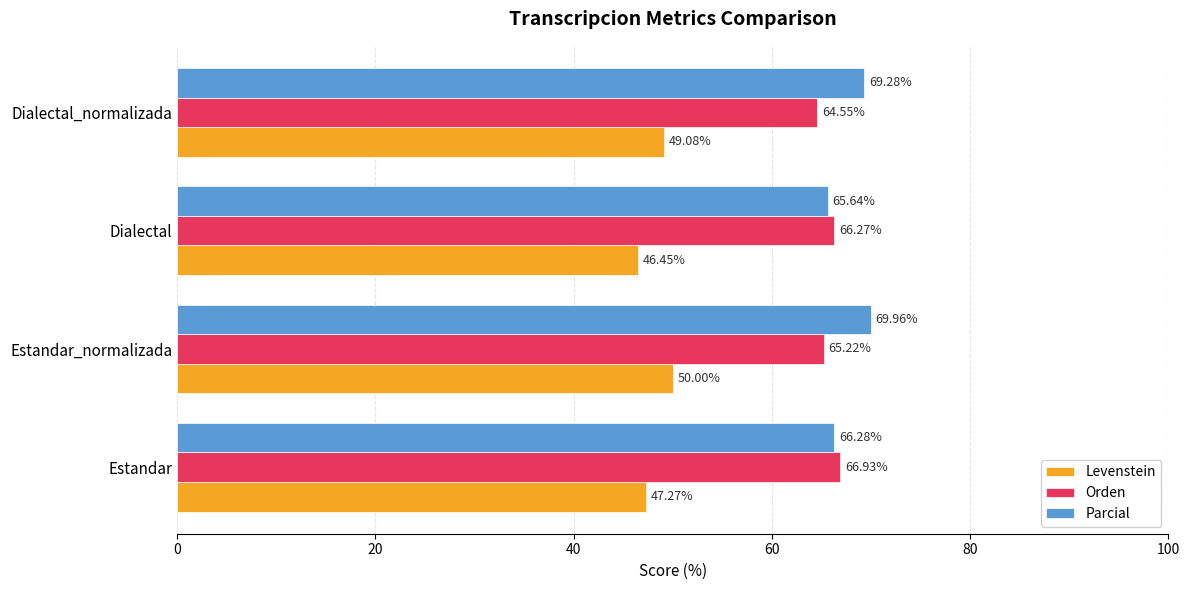

What is the sum of the Levenstein values at Dialectal and Dialectal_normalizada?

95.5